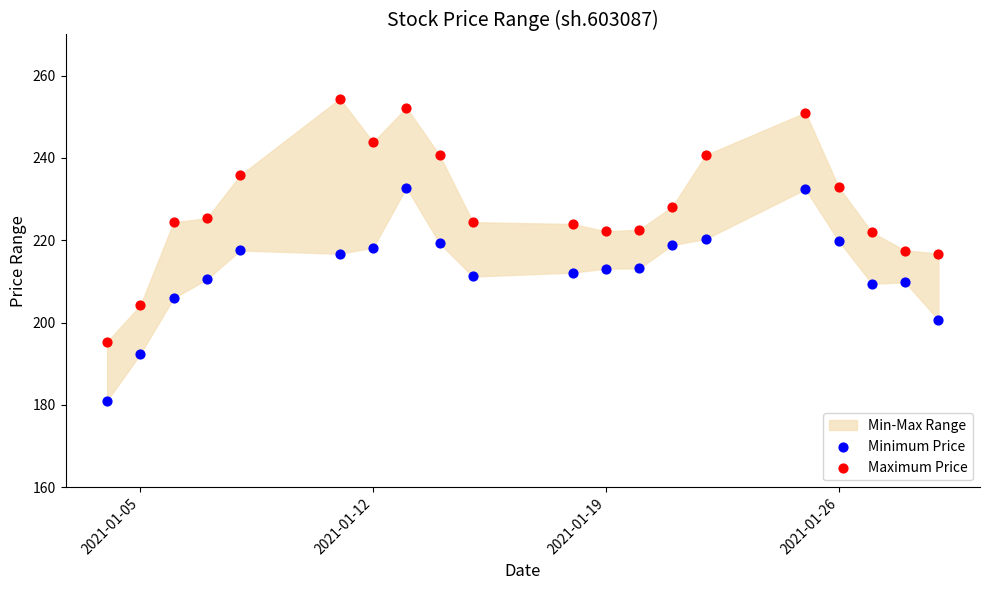

Which series has the widest spread of Y values?

Maximum Price